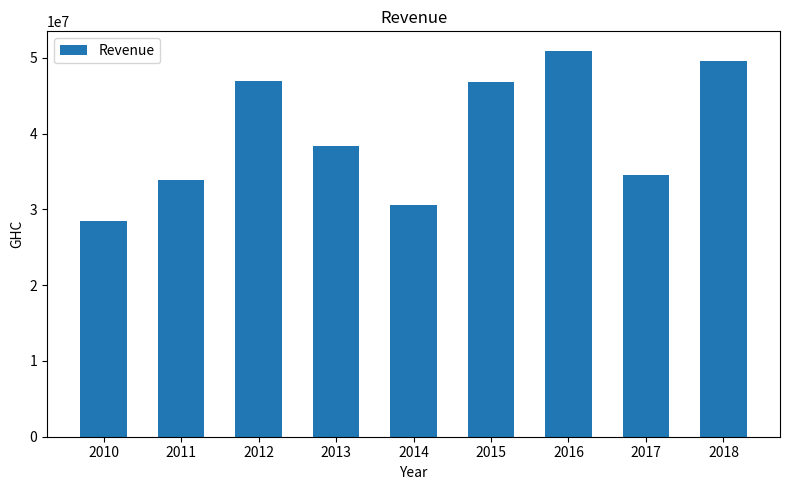

What is the greatest value displayed?

50964812